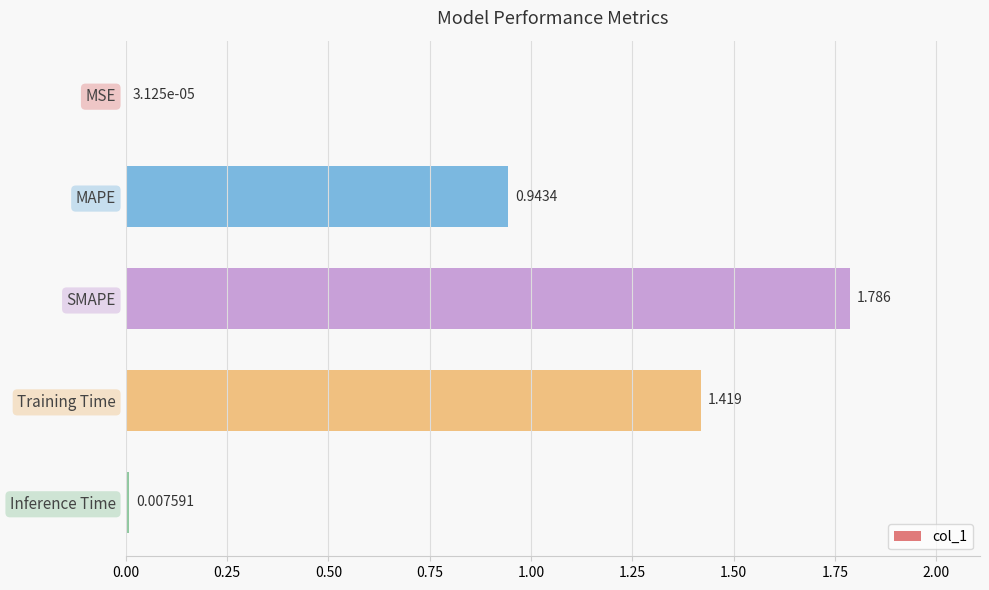

Between MSE and MAPE, which is larger?

MAPE